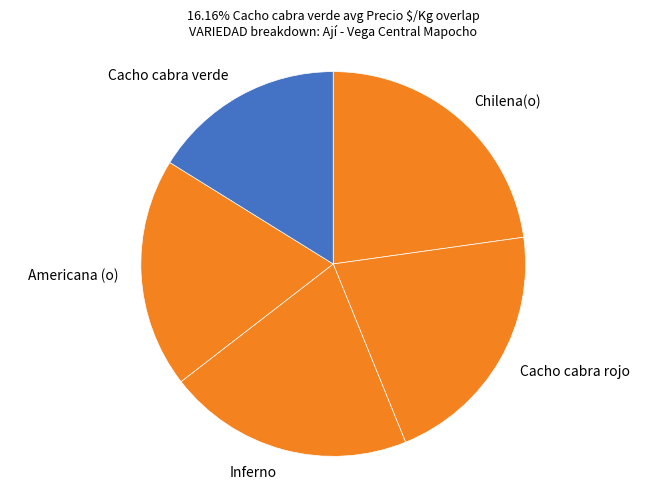

Which category has the smallest portion of the pie?

Cacho cabra verde